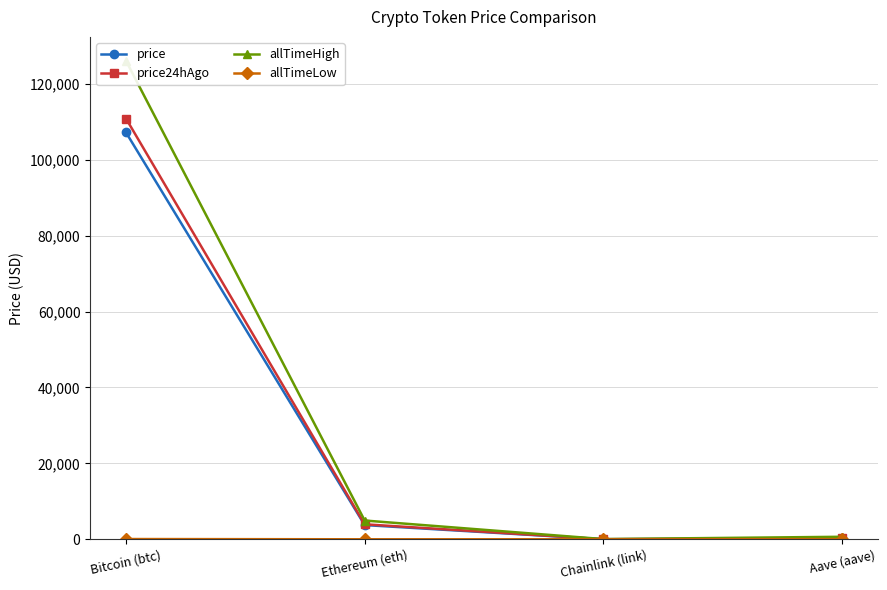

What is the label of the 3rd point from the left?

Chainlink (link)